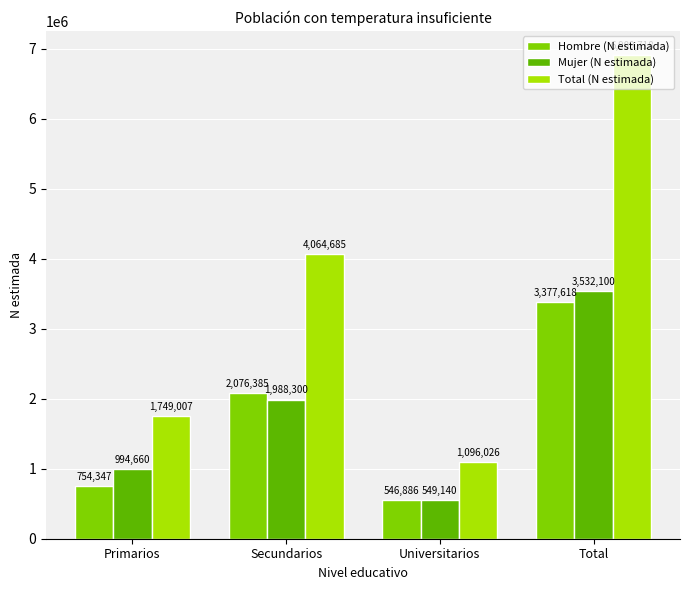

Does the chart contain any negative values?

No